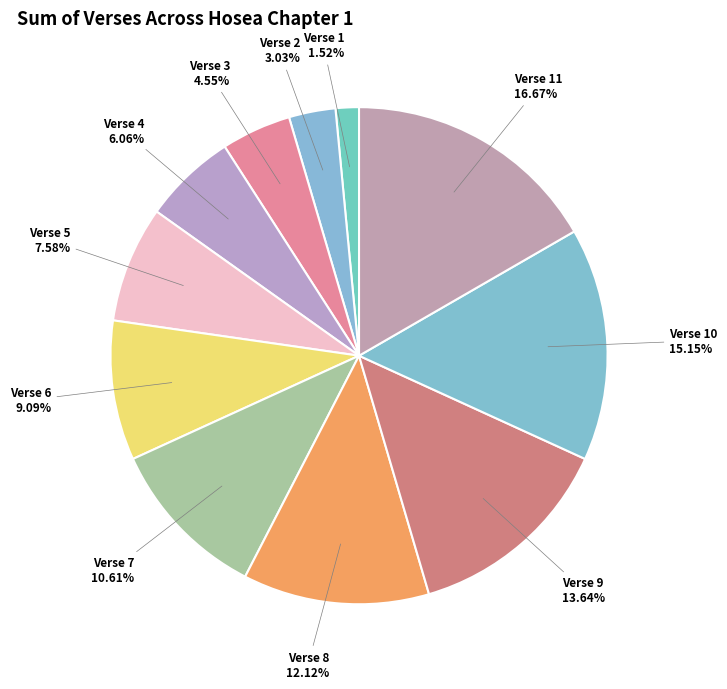

Do Verse 6 and Verse 5 together represent more than half of the pie?

No